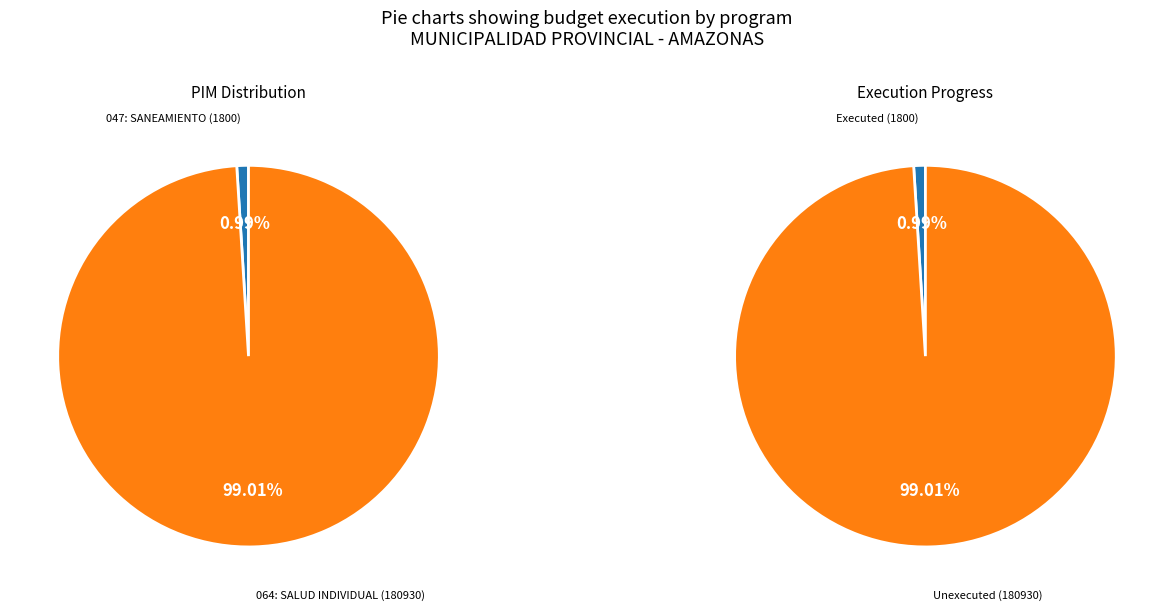

Is there a majority slice in this chart?

Yes